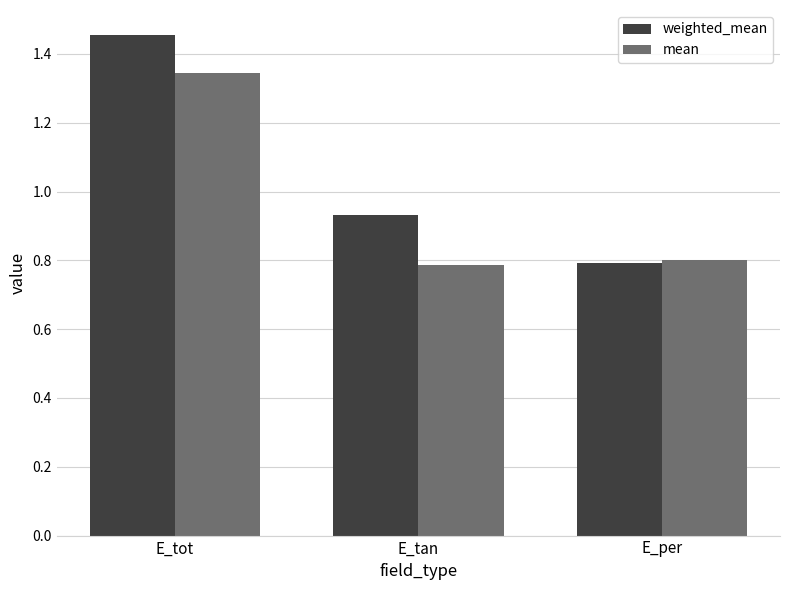

What is the value of the weighted_mean bar at the 3rd from the left?

0.8